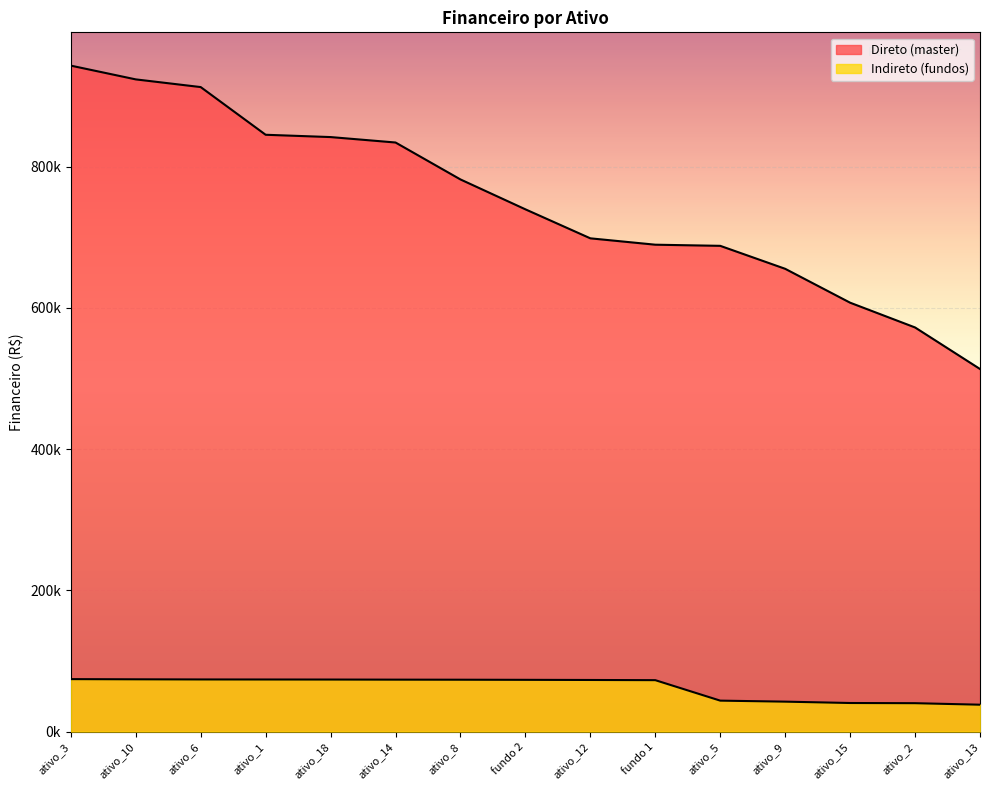

What is the label of the 6th point from the left?

ativo_14